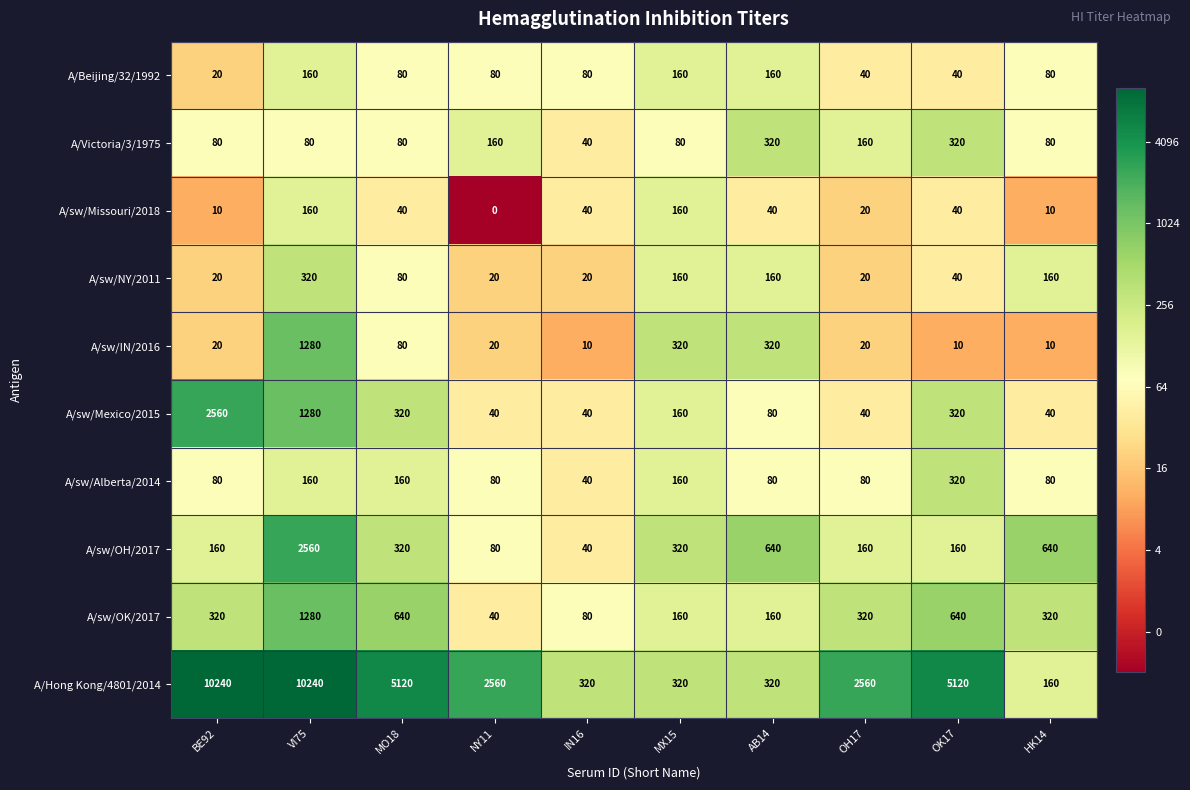

How many data points does each series have?

10